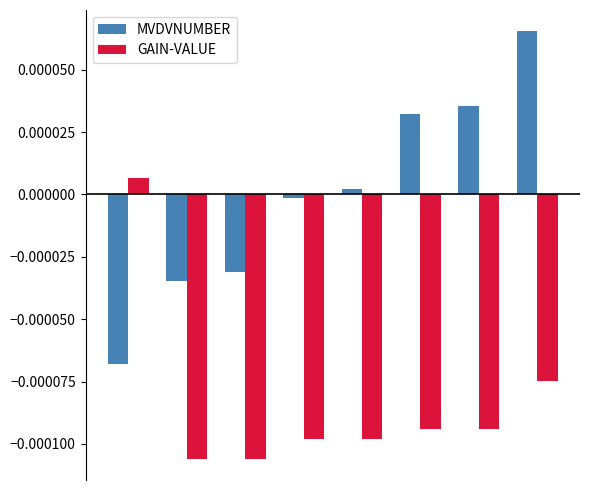

List the series in order of their peak value, lowest first.

GAIN-VALUE, MVDVNUMBER